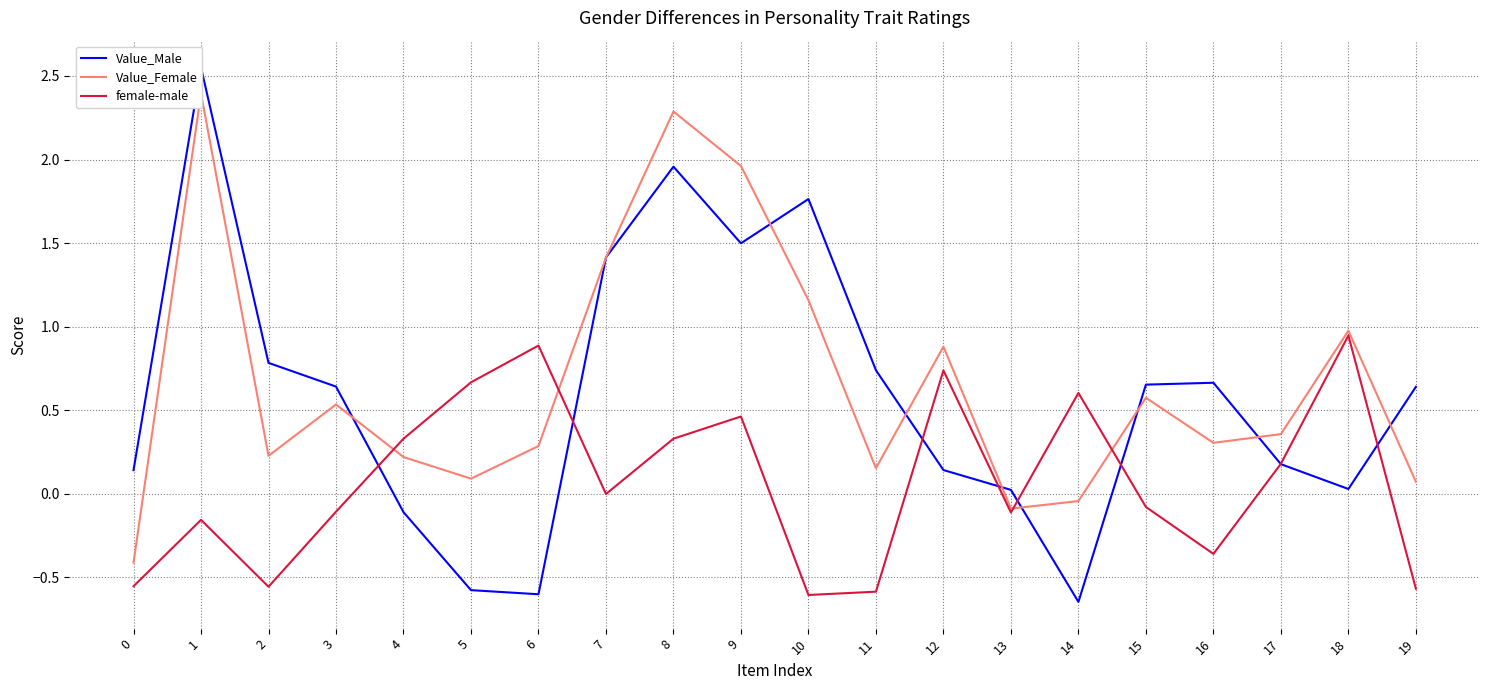

What are all the series names shown in the legend?

Value_Male, Value_Female, female-male